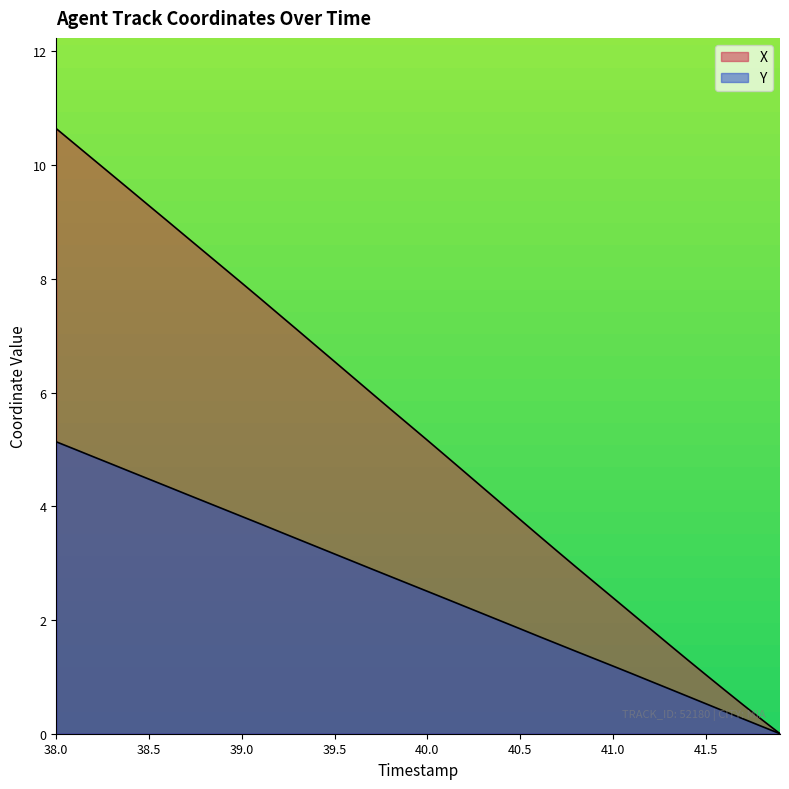

Reading left to right, extract all data points from this chart.

X: 10.6	10.4	10.1	9.8	9.6	9.3	9.0	8.7	8.5	8.2	7.9	7.7	7.4	7.1	6.8	6.5	6.3	6.0	5.7	5.4	5.2	4.9	4.6	4.3	4.0	3.8	3.5	3.2	2.9	2.7	2.4	2.1	1.8	1.6	1.3	1.0	0.8	0.5	0.3	0.0
Y: 5.1	5.0	4.9	4.7	4.6	4.5	4.3	4.2	4.1	4.0	3.8	3.7	3.6	3.4	3.3	3.2	3.0	2.9	2.8	2.6	2.5	2.4	2.2	2.1	2.0	1.8	1.7	1.6	1.4	1.3	1.2	1.1	0.9	0.8	0.7	0.5	0.4	0.3	0.1	0.0